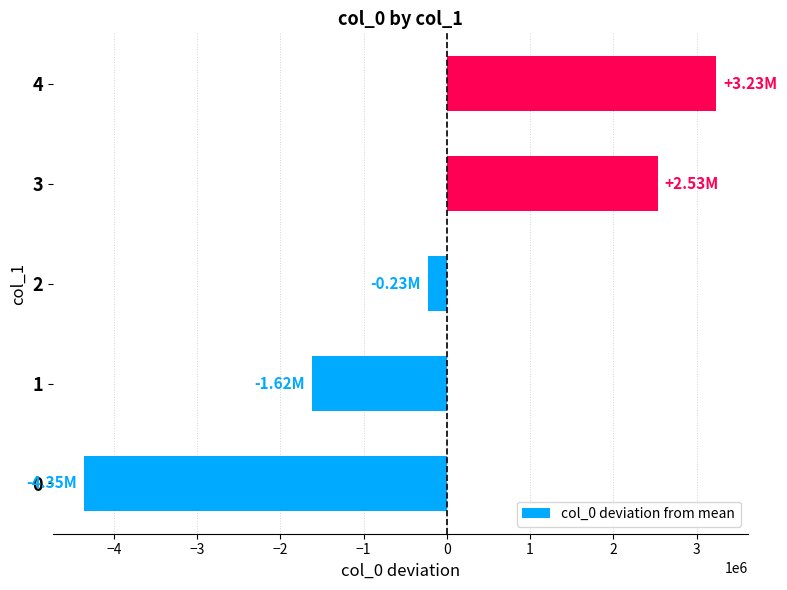

Rank the categories by value from highest to lowest.

4, 3, 2, 1, 0